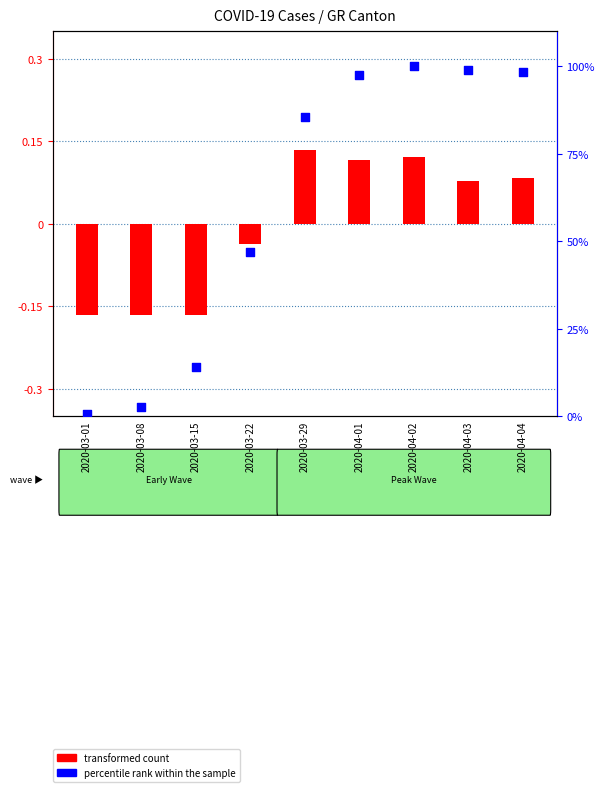

Which series has the largest total across all categories?

percentile rank within the sample